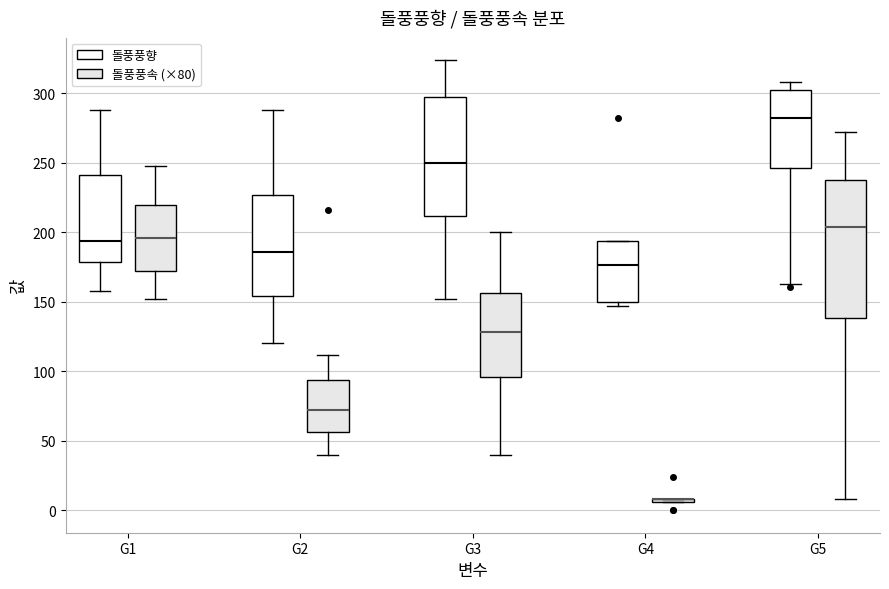

Which box is the tallest, from its lower edge to its upper edge?

G5 (돌풍풍속 (×80))